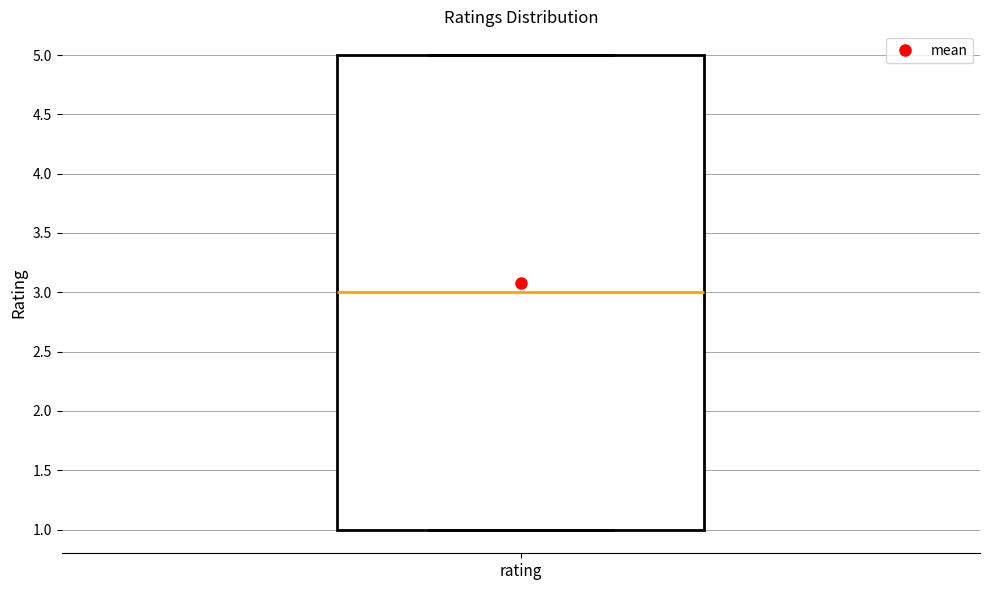

Transcribe this box plot: give where the median line is, the range the box spans, and where the two whiskers end, as read against the y-axis. The values are not printed on the chart, so give them approximately, as read against the axis.

median 3, box 1 to 5, whiskers 1 to 5